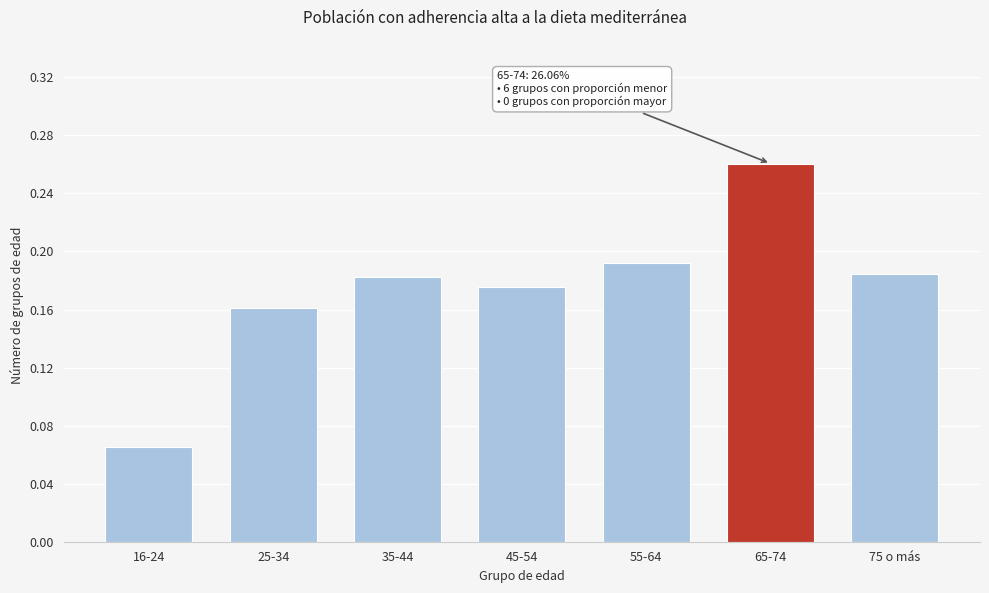

Which has a higher value, 16-24 or 75 o más?

75 o más